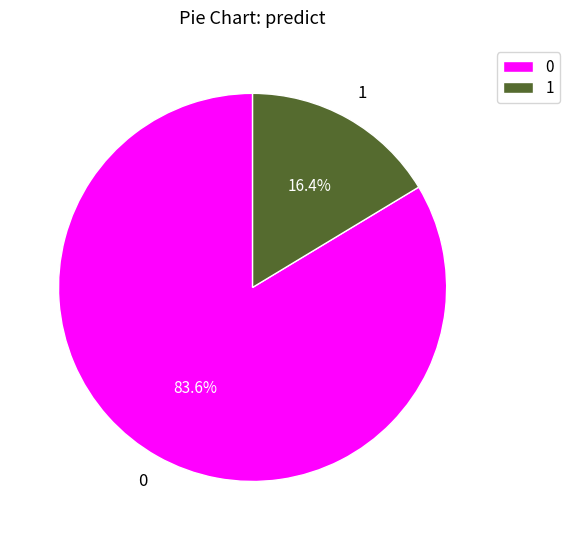

Count the number of slices in the pie.

2